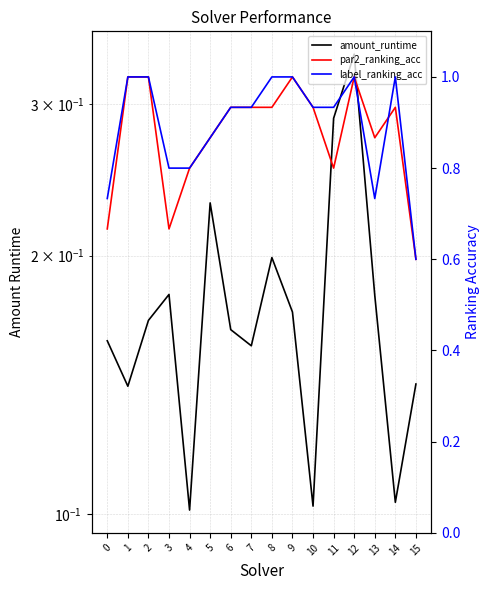

Count the label_ranking_acc values in the range 0 to 1.

16